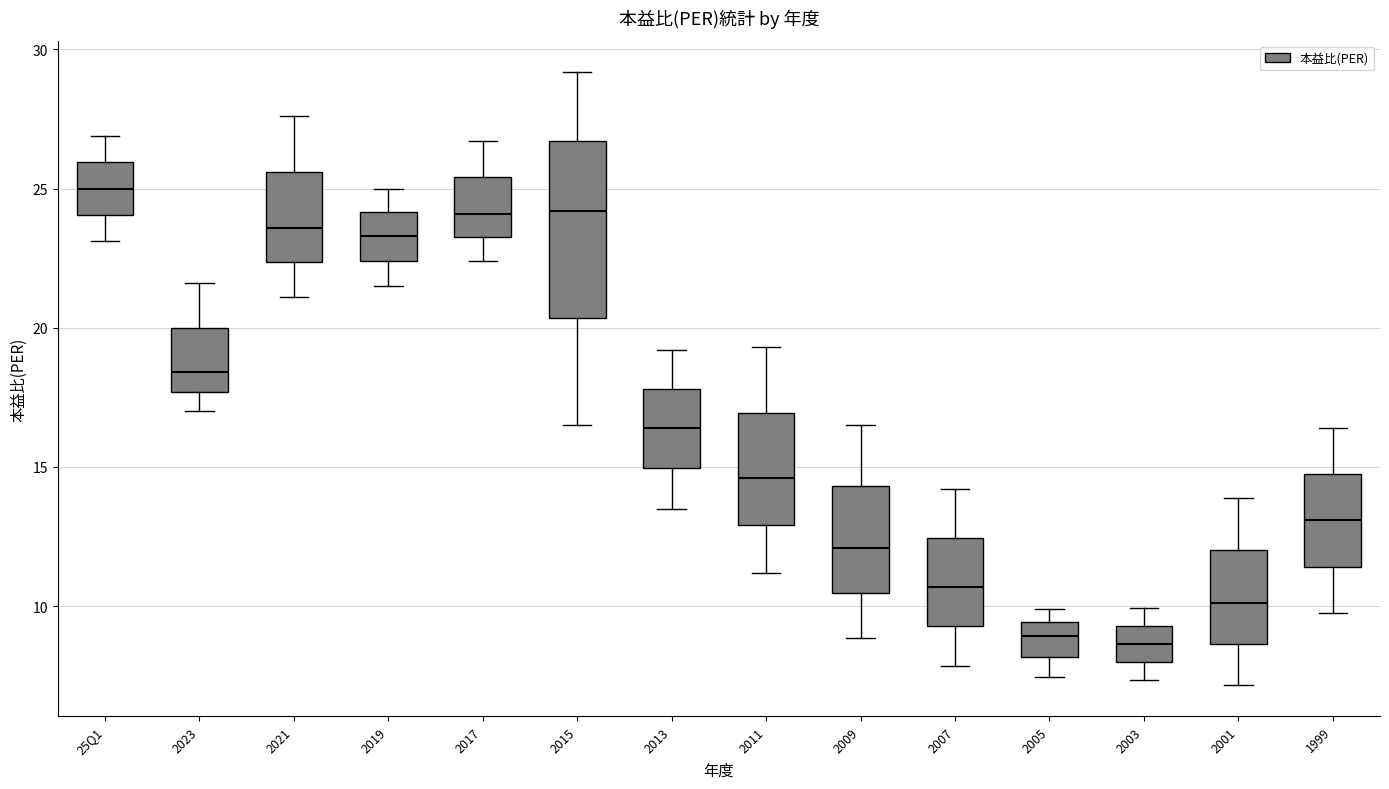

Which box is the tallest, from its lower edge to its upper edge?

2015